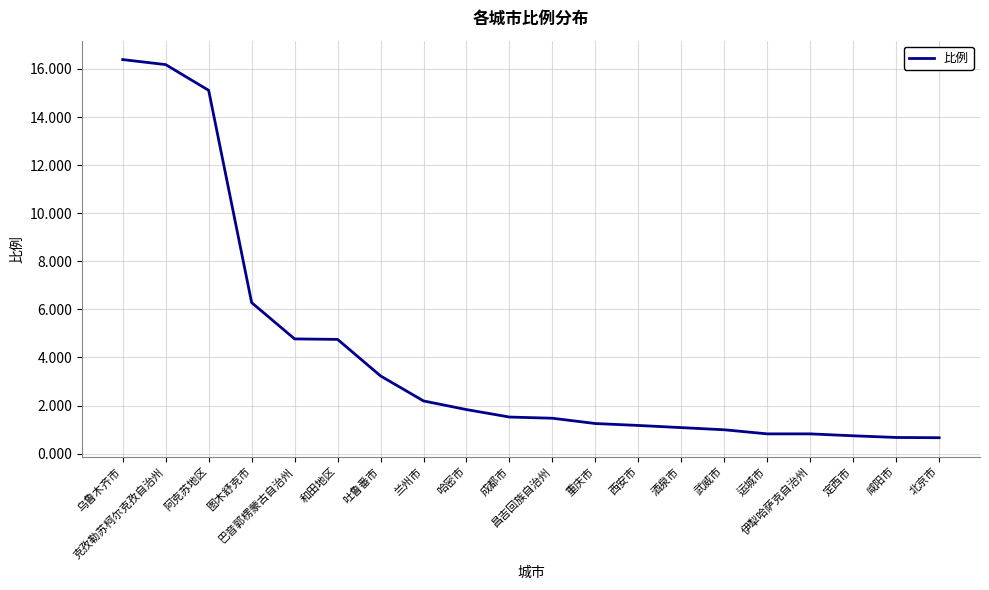

What is the greatest value displayed?

16.4